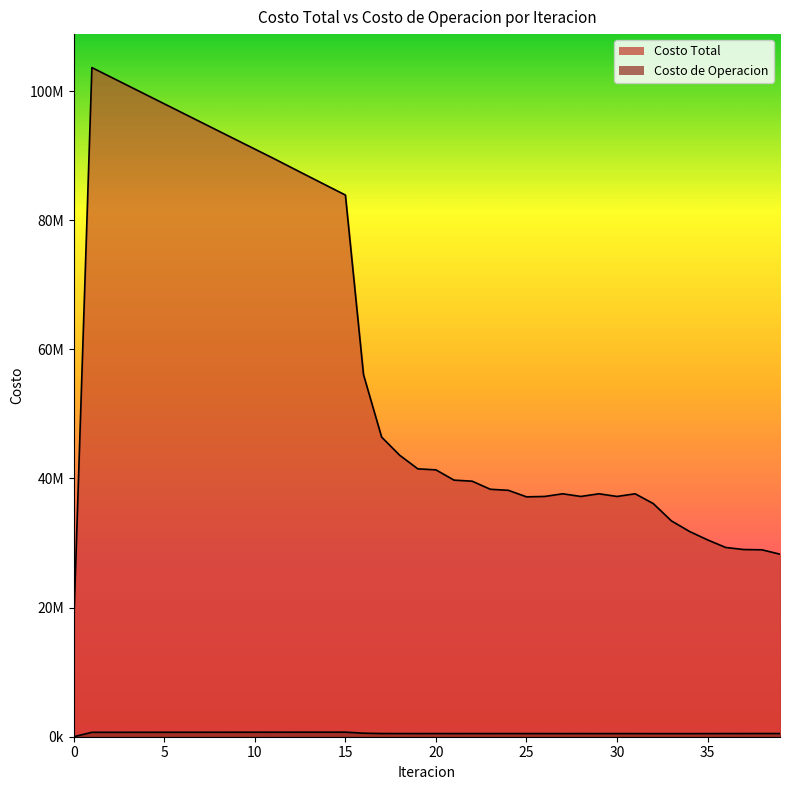

How many series are shown in this chart?

2